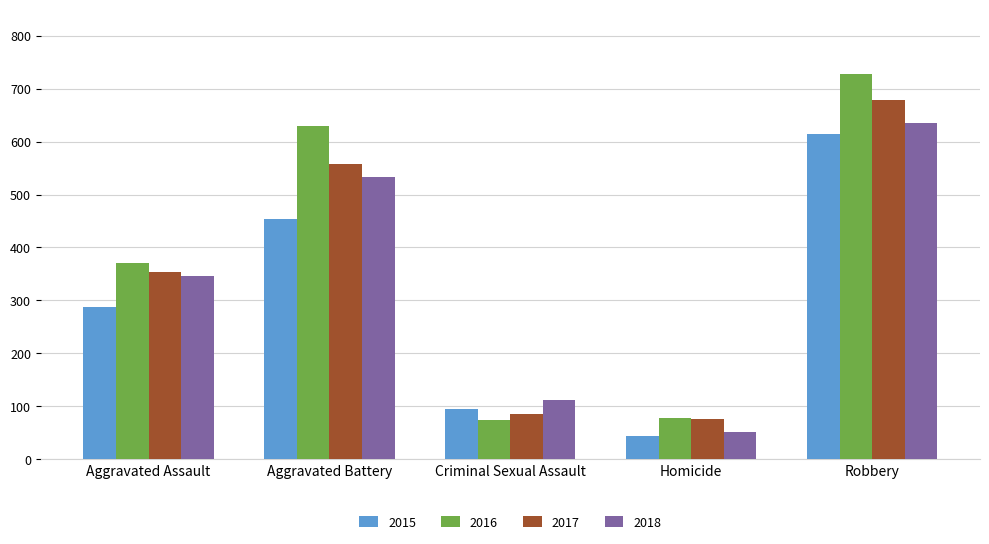

Which label corresponds to the smallest value in the chart?

Homicide